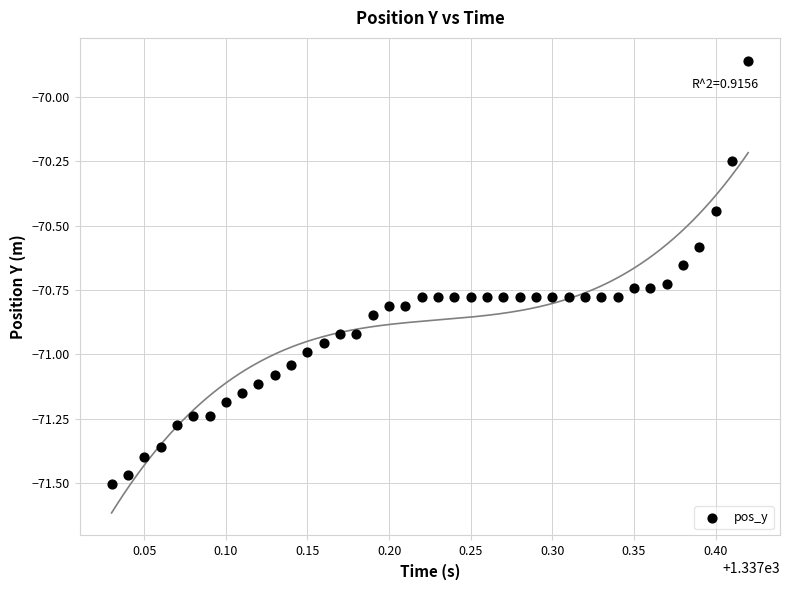

What is the range of X values (max minus min)?

0.4